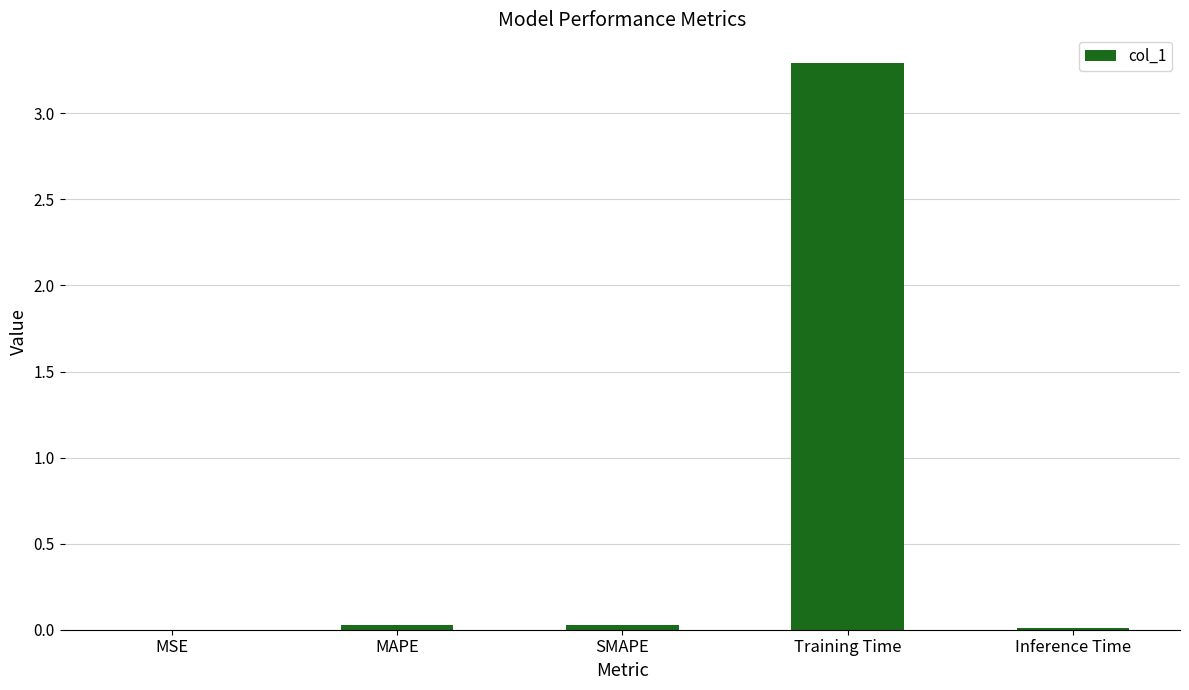

What is the sum of all values?

3.4